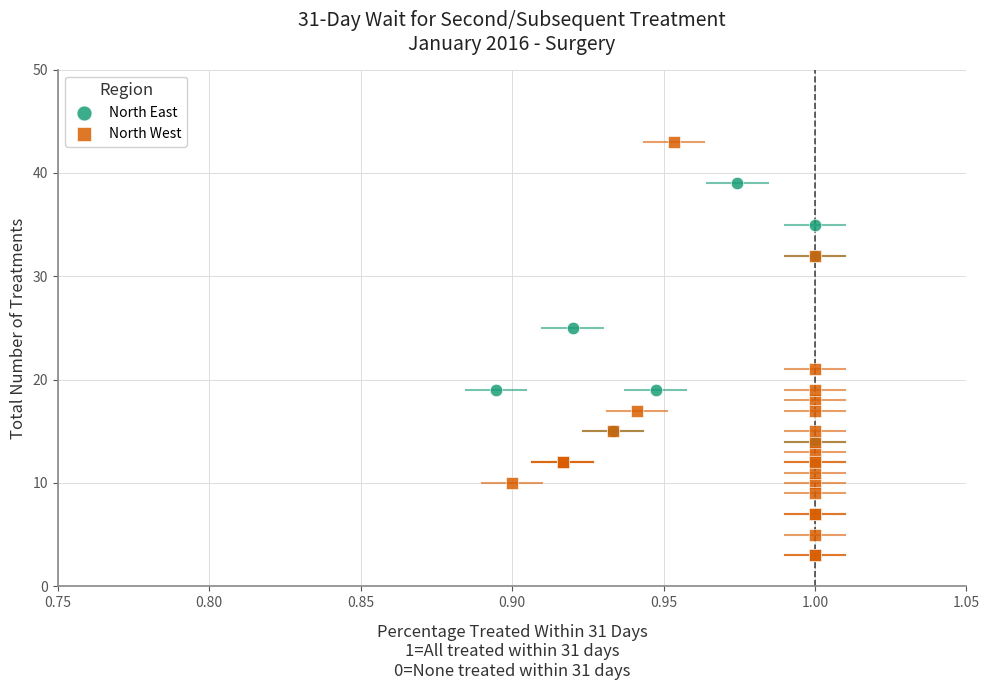

Which series reaches the minimum Y coordinate?

North West